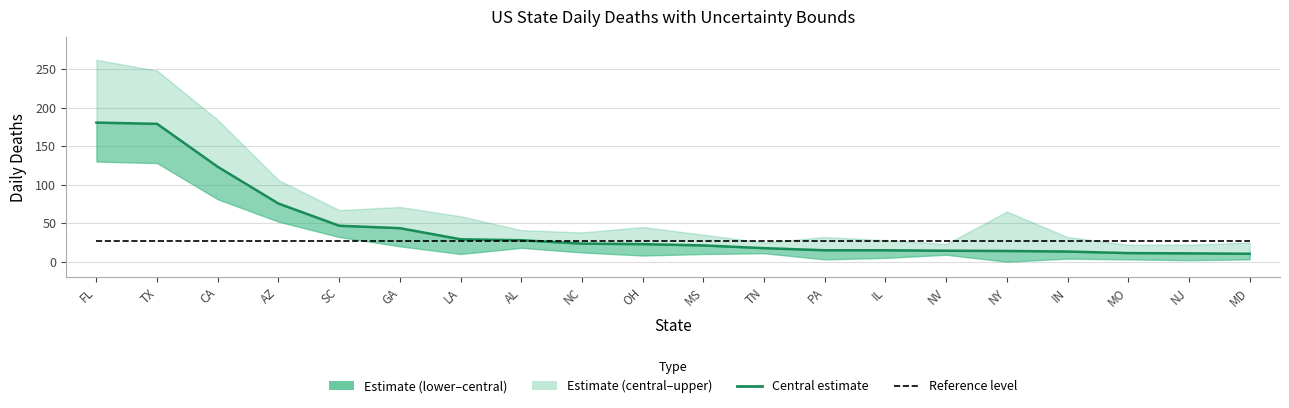

How many data points does each series have?

20